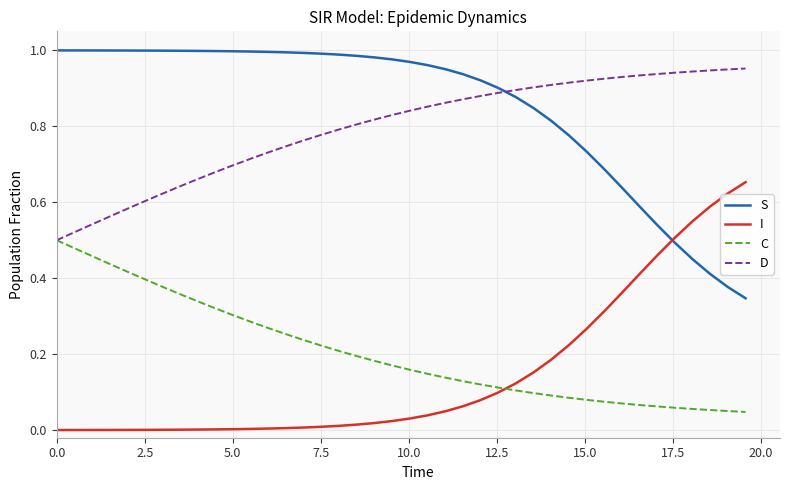

Which series ends up on top after the final intersection of D and S?

D